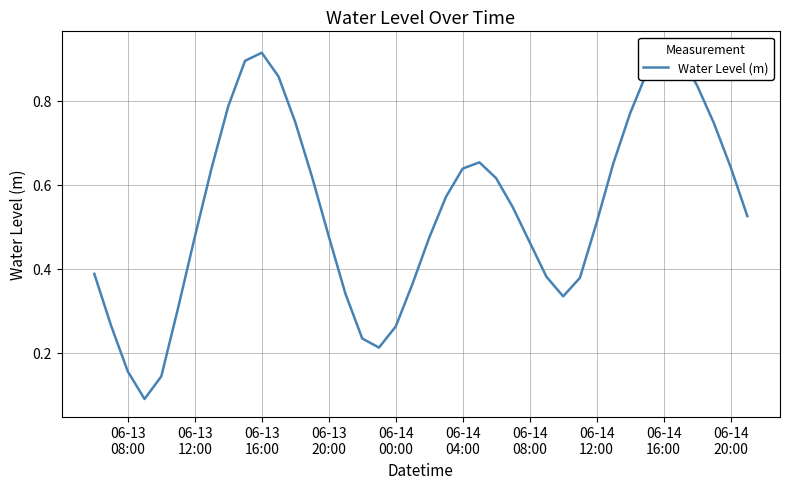

Does the chart display data point markers on the line(s)?

No